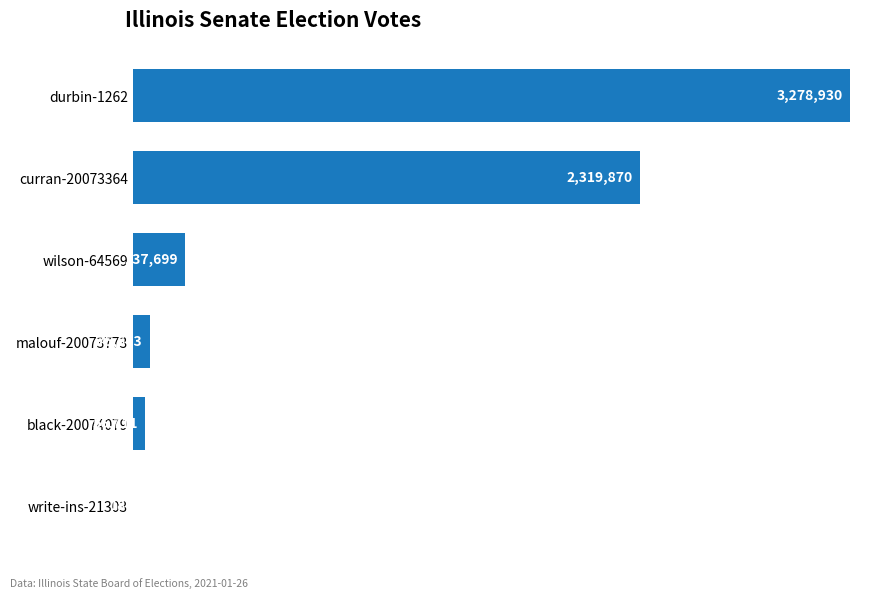

What is the smallest value displayed?

18